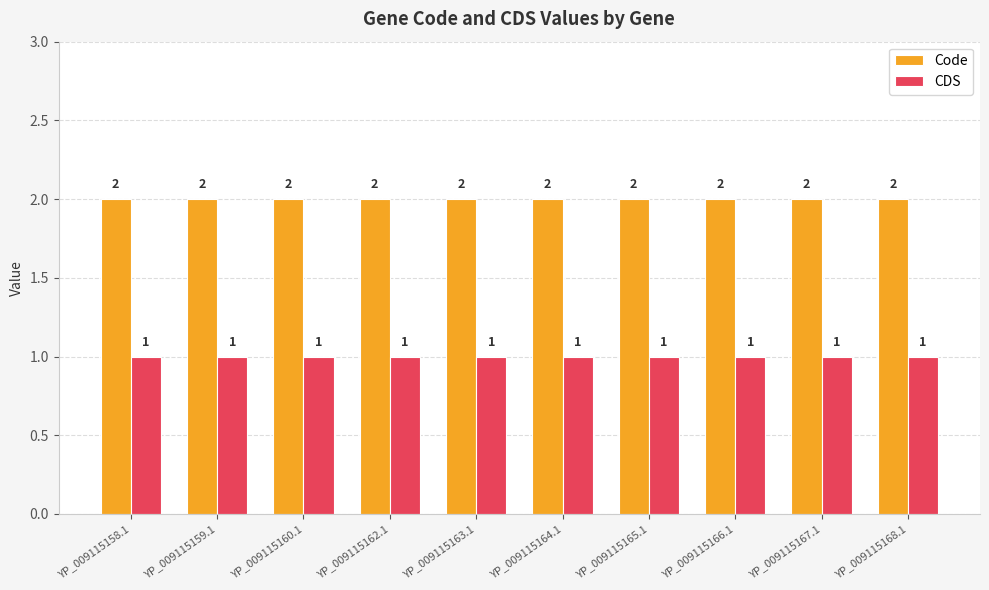

What position from the left is YP_009115166.1?

8